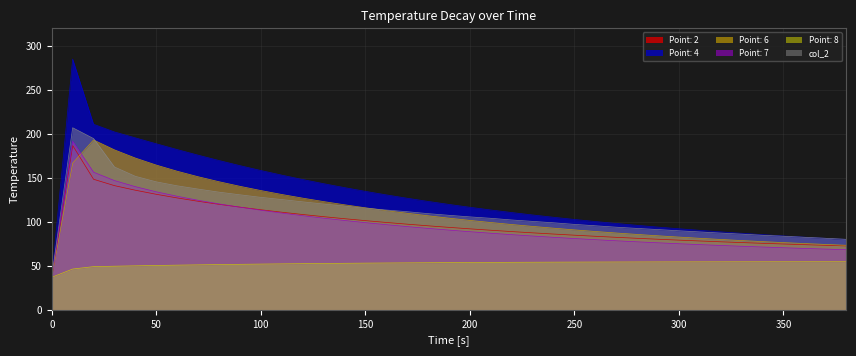

What is the sum of all Point: 7 values?

3768.7